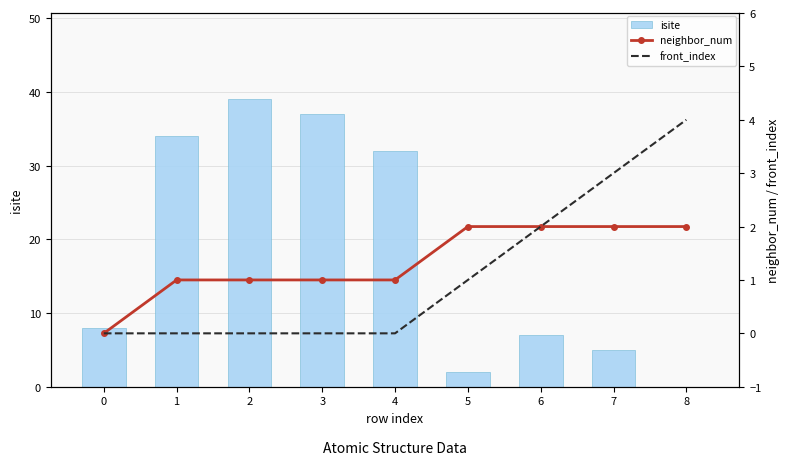

How many groups of bars are there?

9